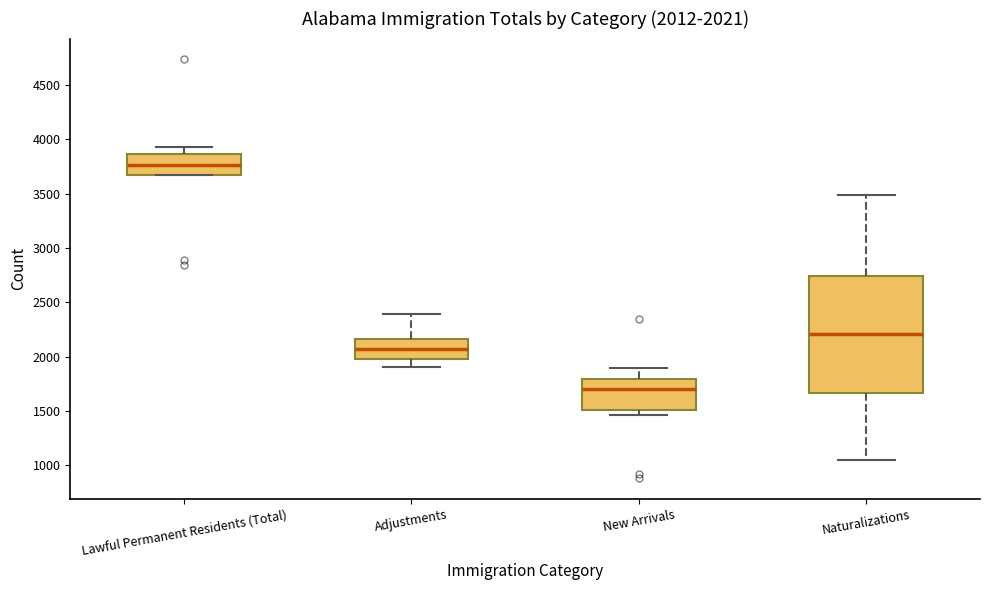

Which box's median line is the lowest?

New Arrivals